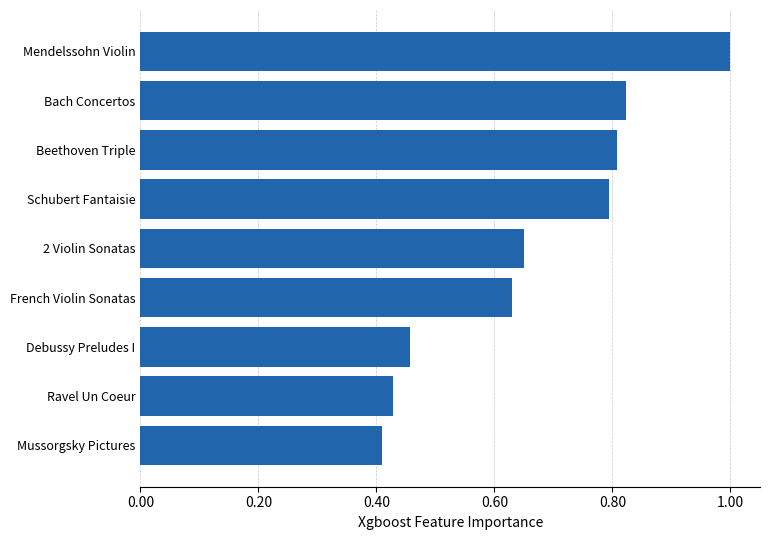

The value at Bach Concertos is 0.8. True or false?

True